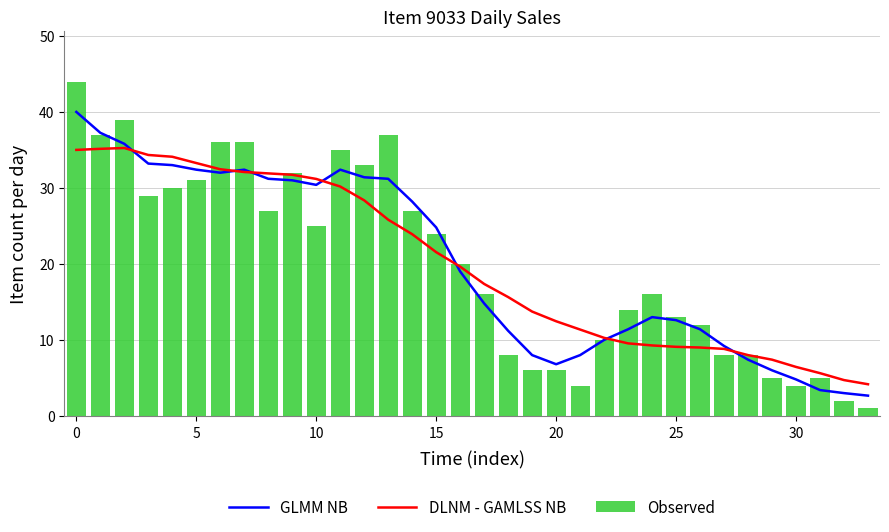

At which label does GLMM NB first exceed 19?

0